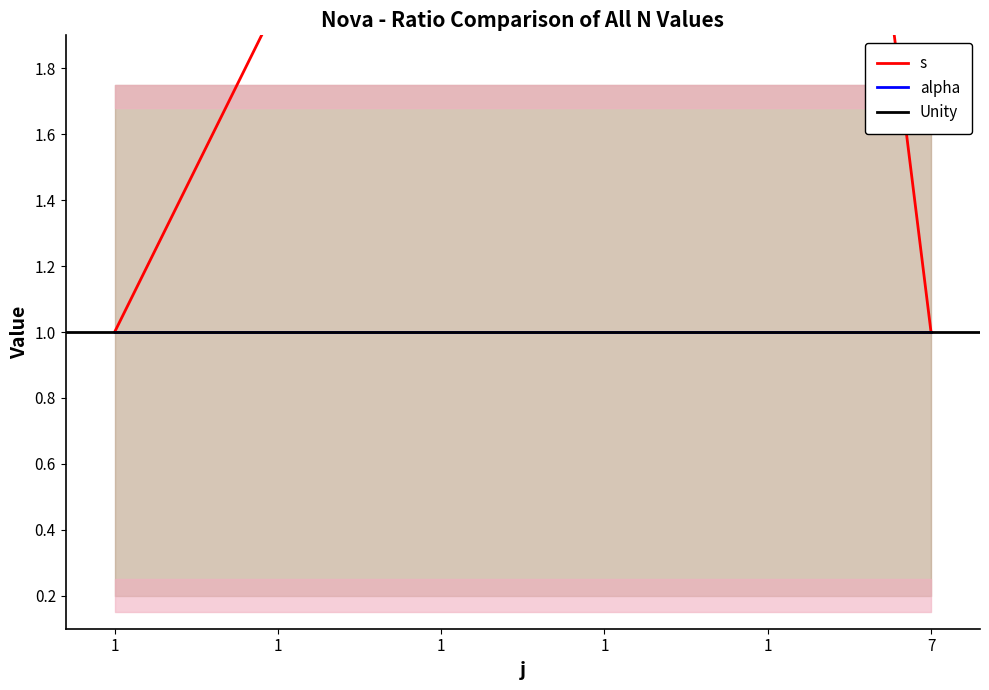

What is the difference between the maximum and minimum values?

4